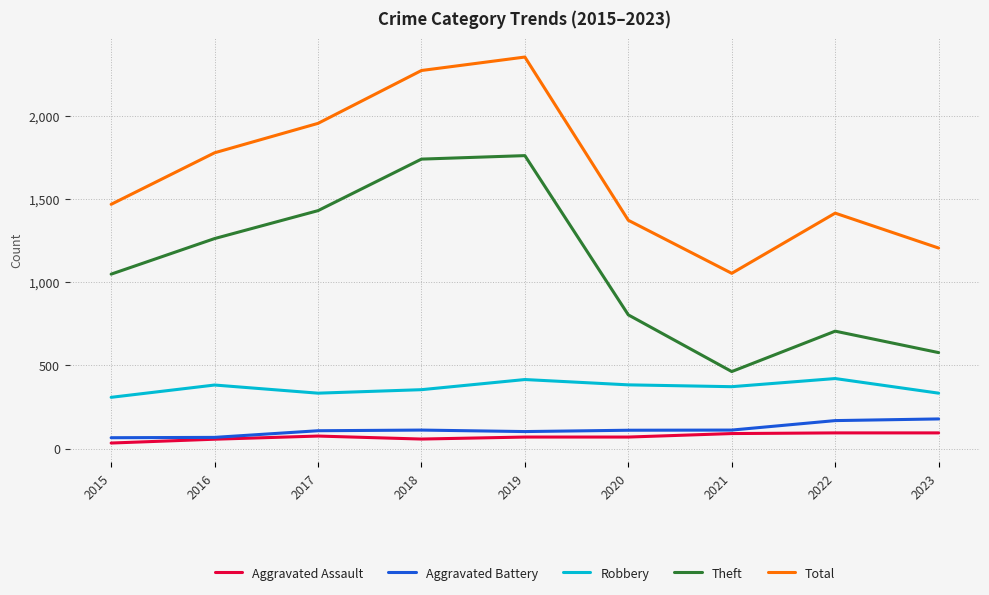

True or false: Aggravated Battery and Total intersect in this chart.

False